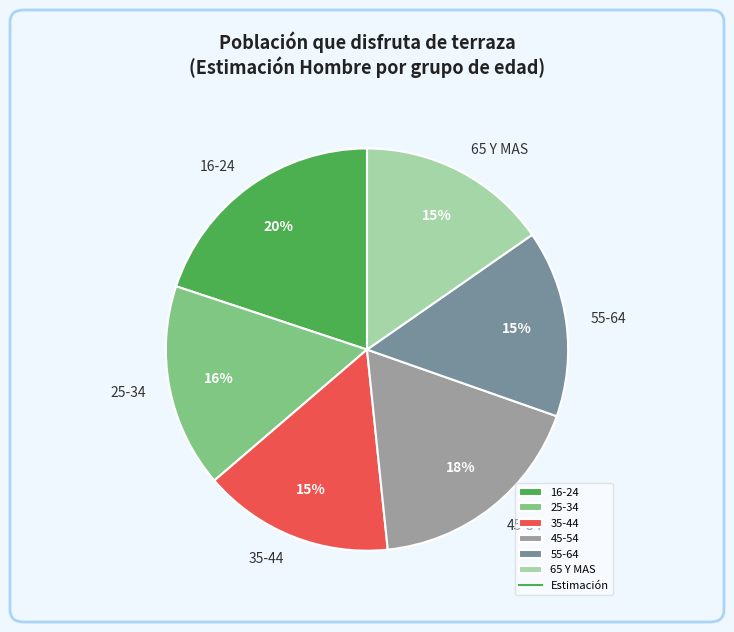

How many segments does this pie chart have?

6